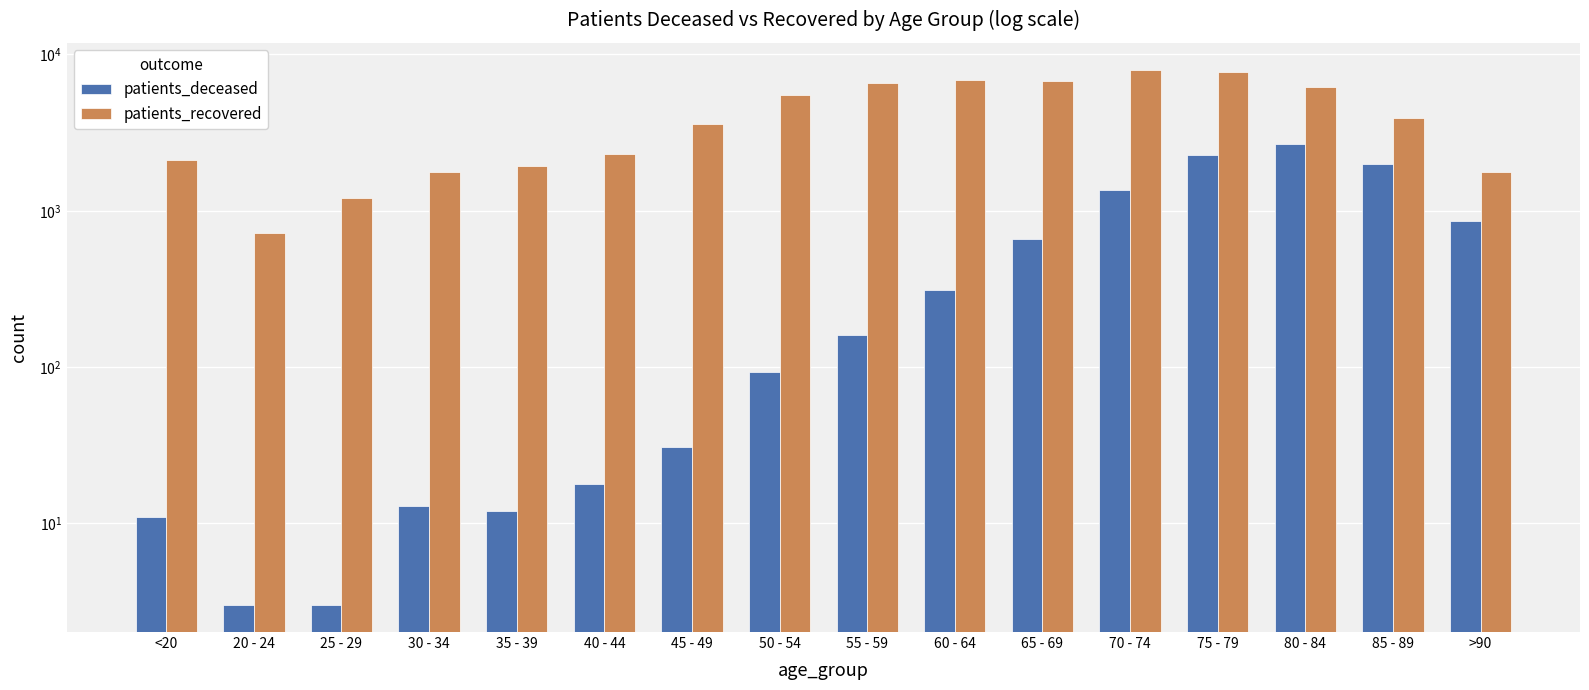

The value of patients_deceased at 55 - 59 is 161. True or false?

True